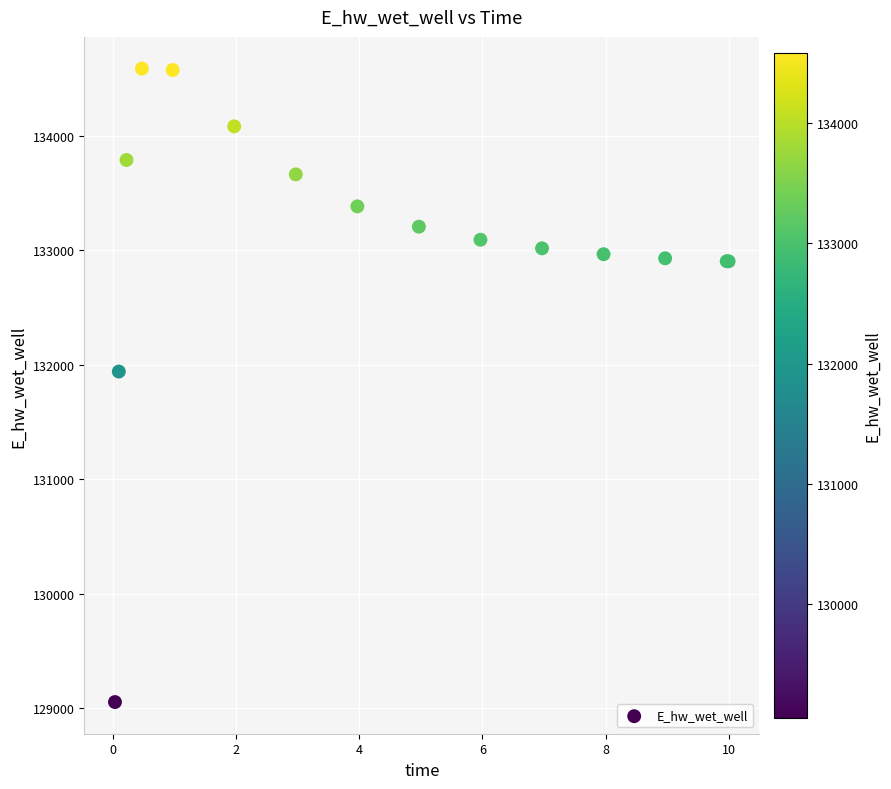

What Y value in the scatter plot is closest to 131819?

131939.5